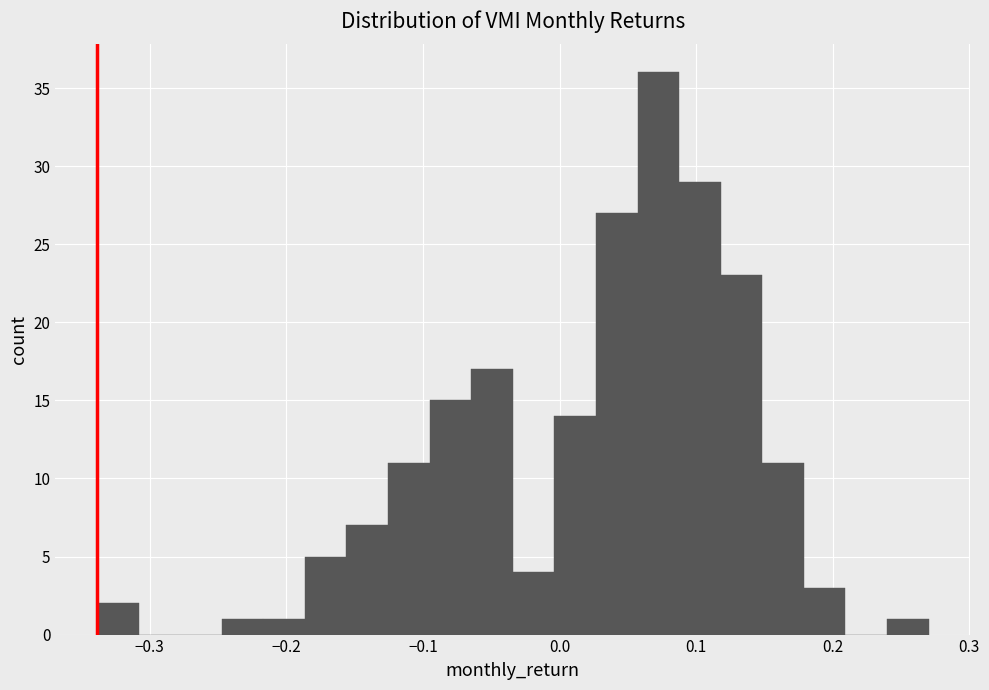

Around what value on the x-axis is the tallest bar? Give the approximate position of its centre, as read against the axis.

0.07